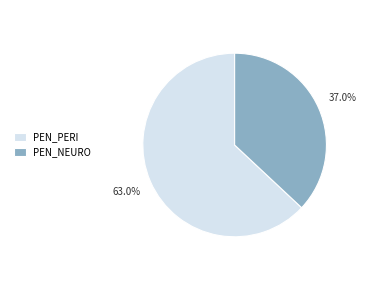

To the nearest percent, what is the difference between the largest and smallest slice percentages?

26%